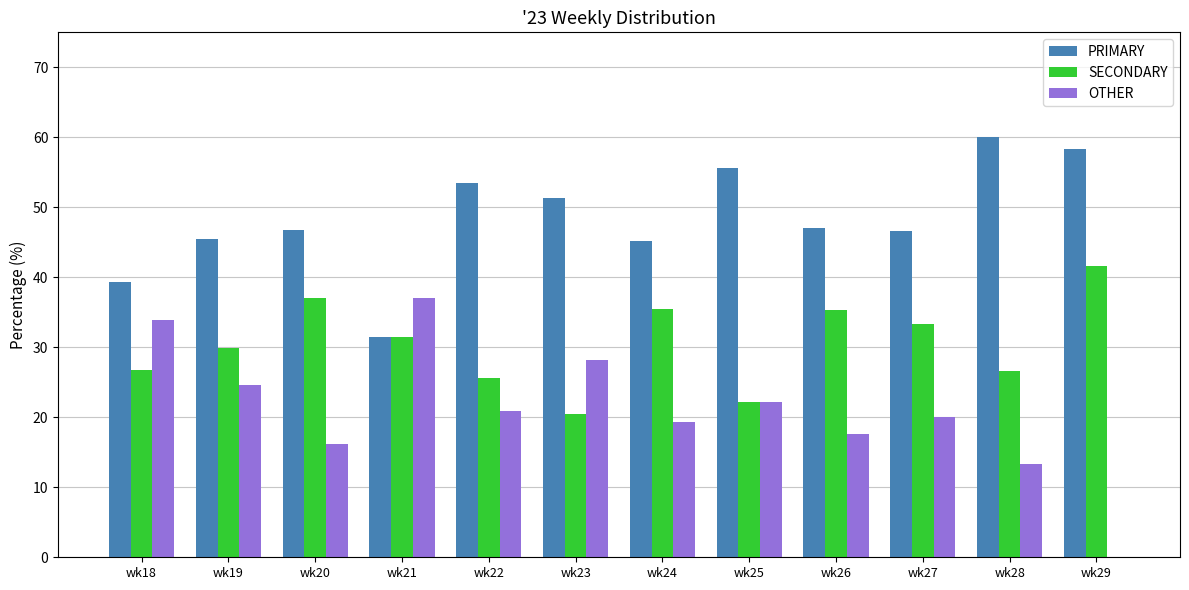

What is the total value across all series at wk23?

100.0